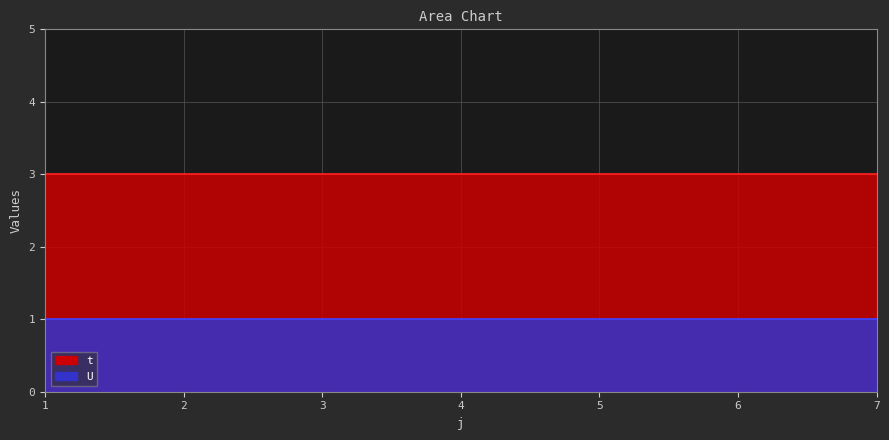

True or false: U has a value of 1 at 7.

True